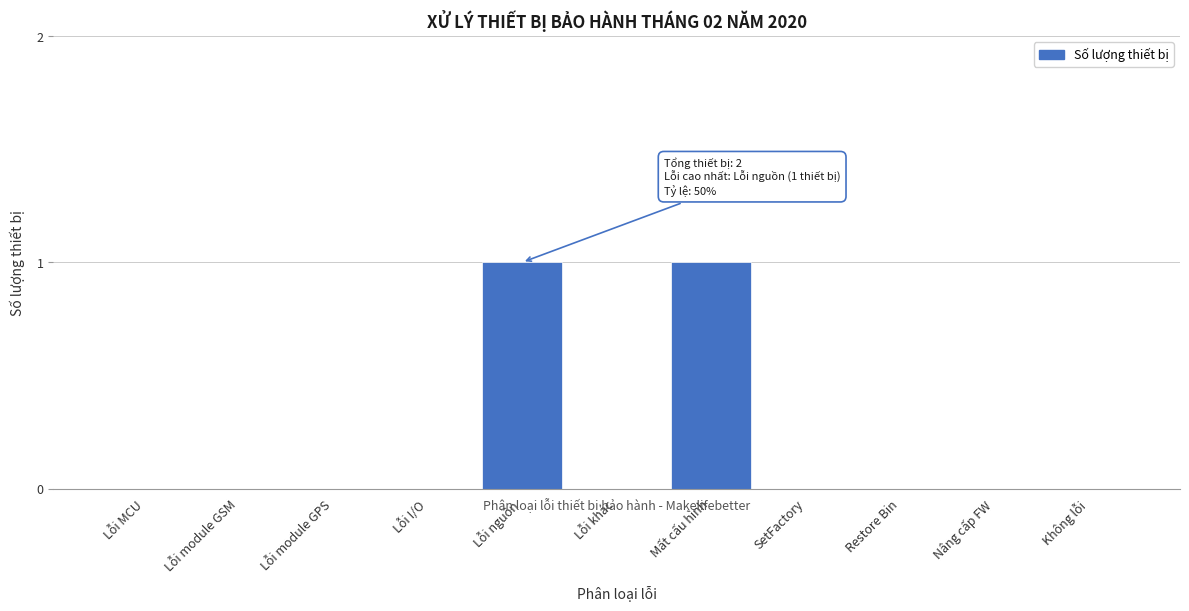

Reading left to right, list all the values displayed in this chart.

Lỗi MCU=0	Lỗi module GSM=0	Lỗi module GPS=0	Lỗi I/O=0	Lỗi nguồn=1	Lỗi khác=0	Mất cấu hình=1	SetFactory=0	Restore Bin=0	Nâng cấp FW=0	Không lỗi=0